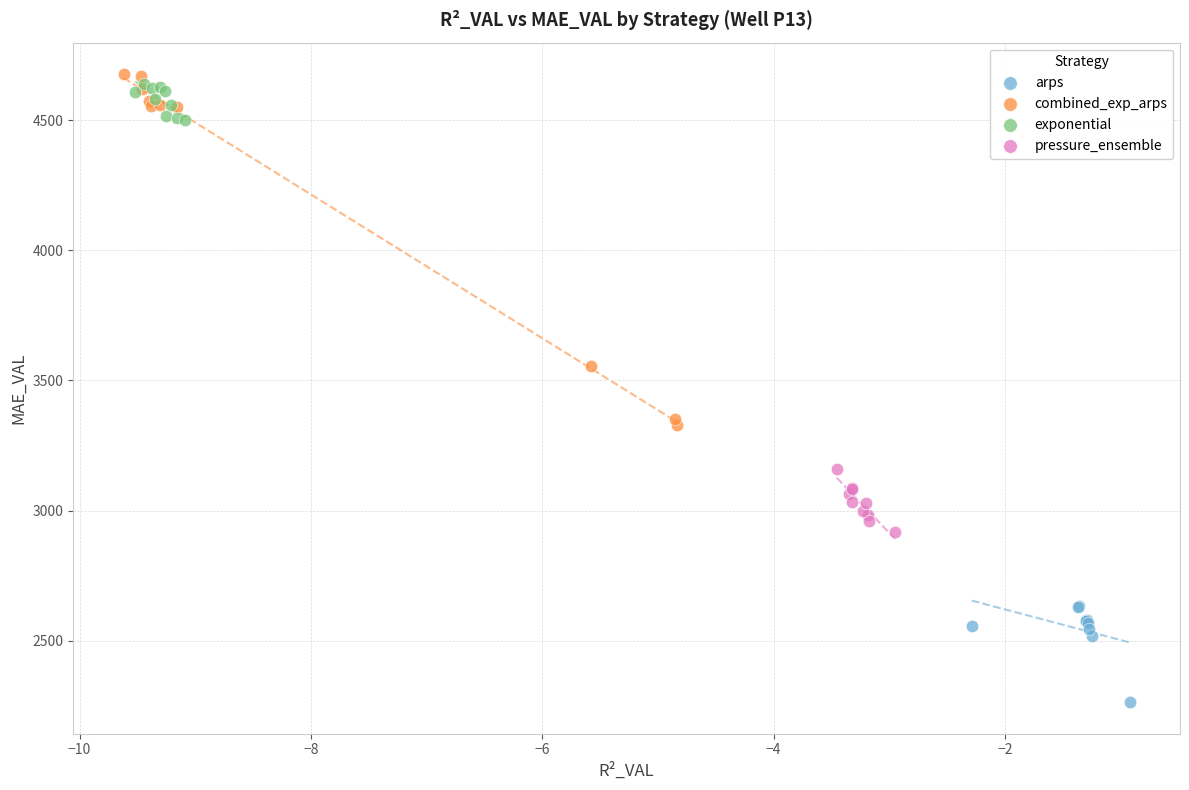

Which series contains the highest Y value?

combined_exp_arps